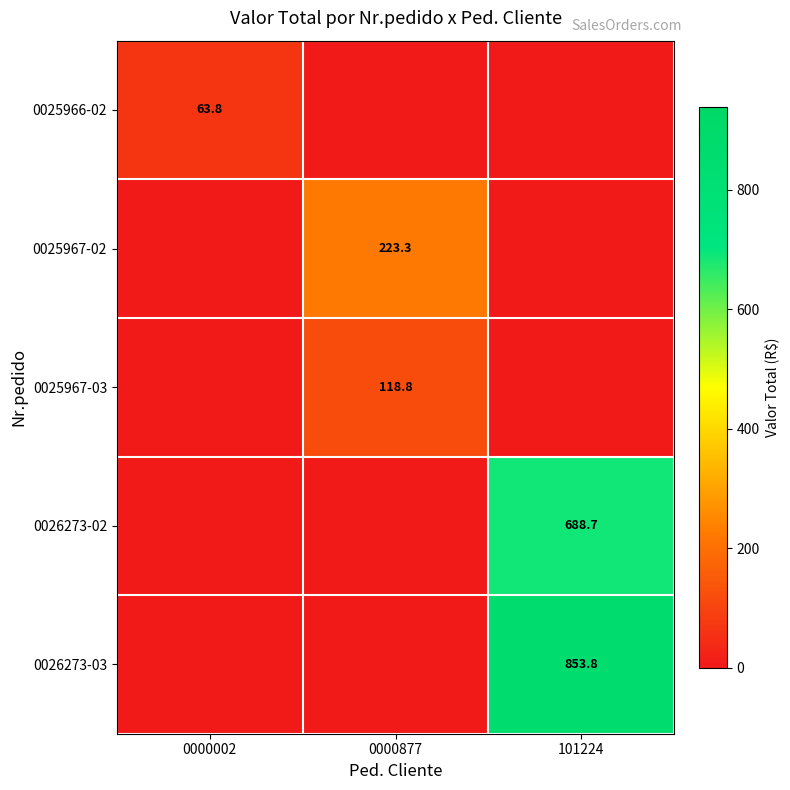

True or false: 0025967-02 has a value of 223.3 at 0000877.

True